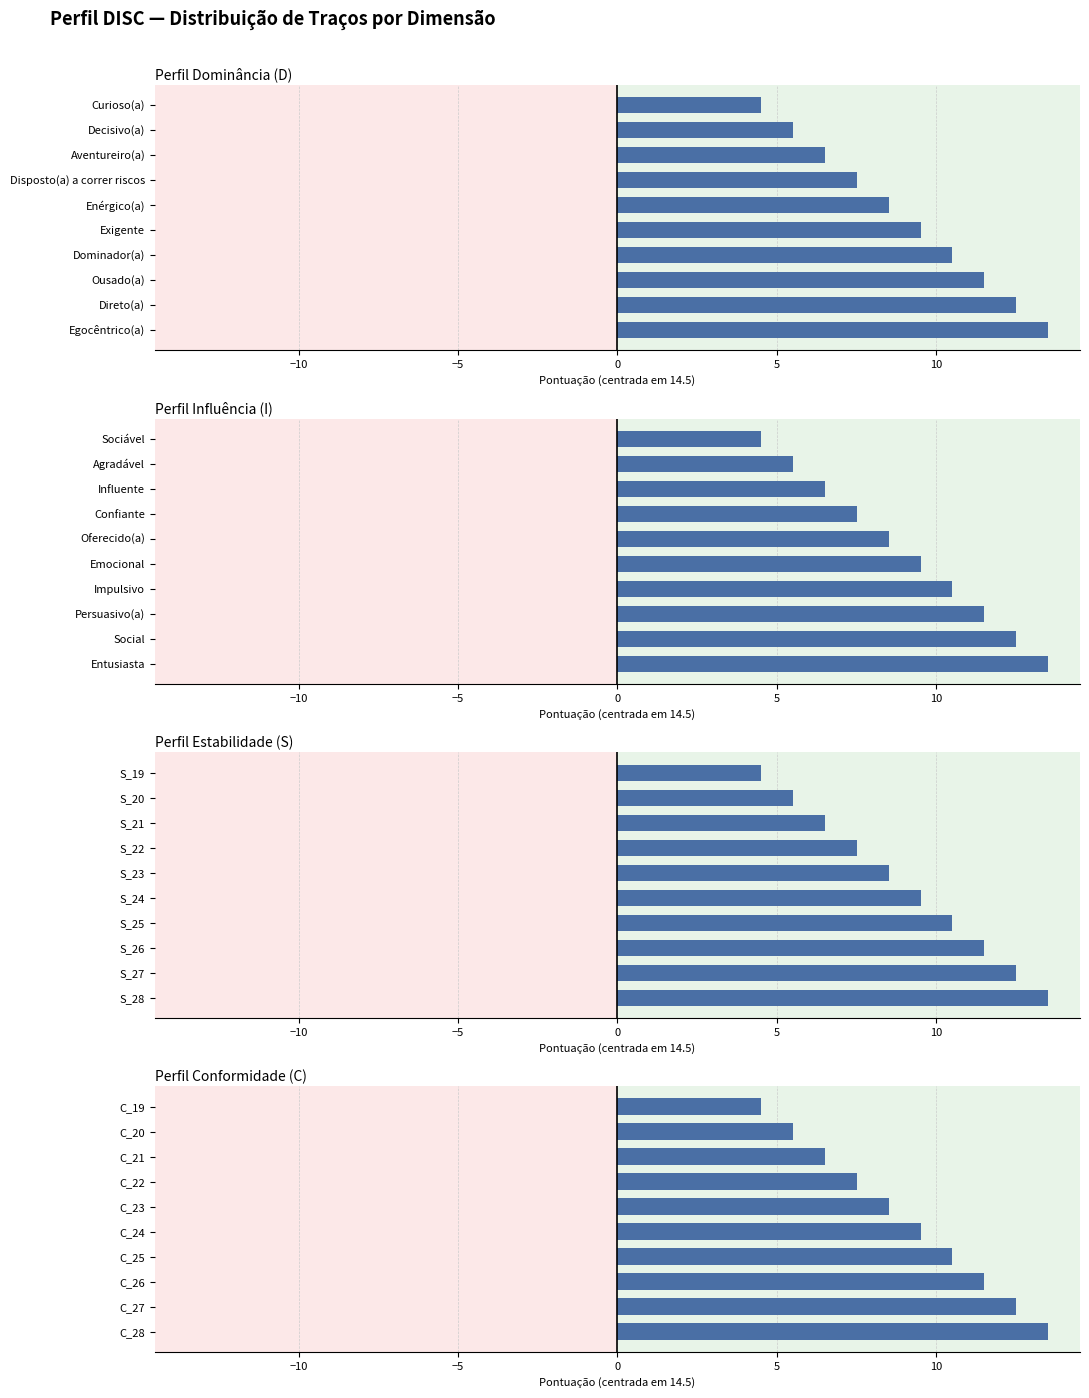

What is the approximate value of I at Impulsivo?

10.5